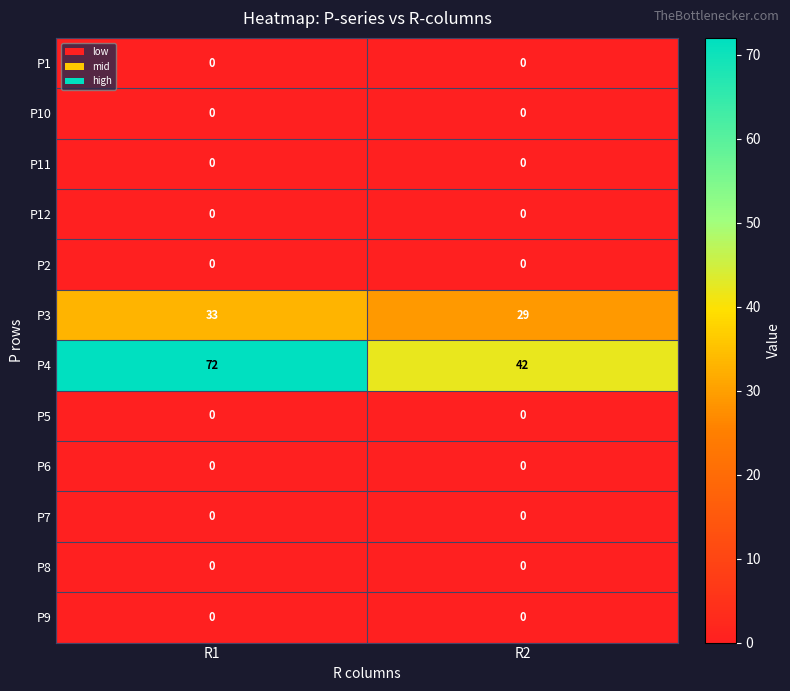

Reading right to left, extract all data points from this chart.

P1: 0	0
P10: 0	0
P11: 0	0
P12: 0	0
P2: 0	0
P3: 29	33
P4: 42	72
P5: 0	0
P6: 0	0
P7: 0	0
P8: 0	0
P9: 0	0